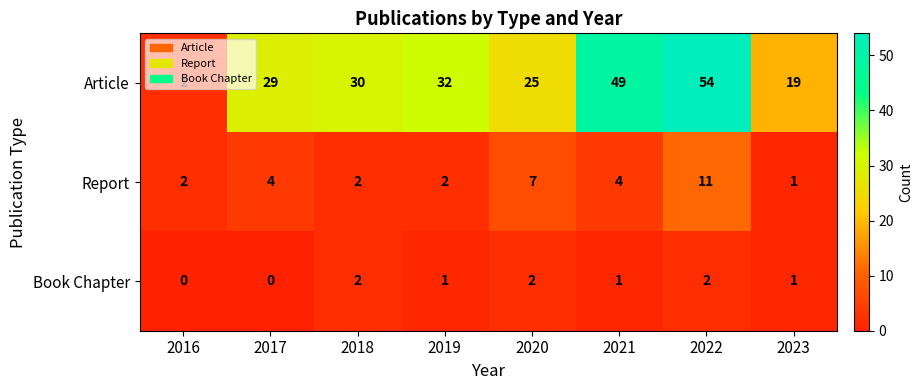

Is it true that Report equals 4 at 2018?

False